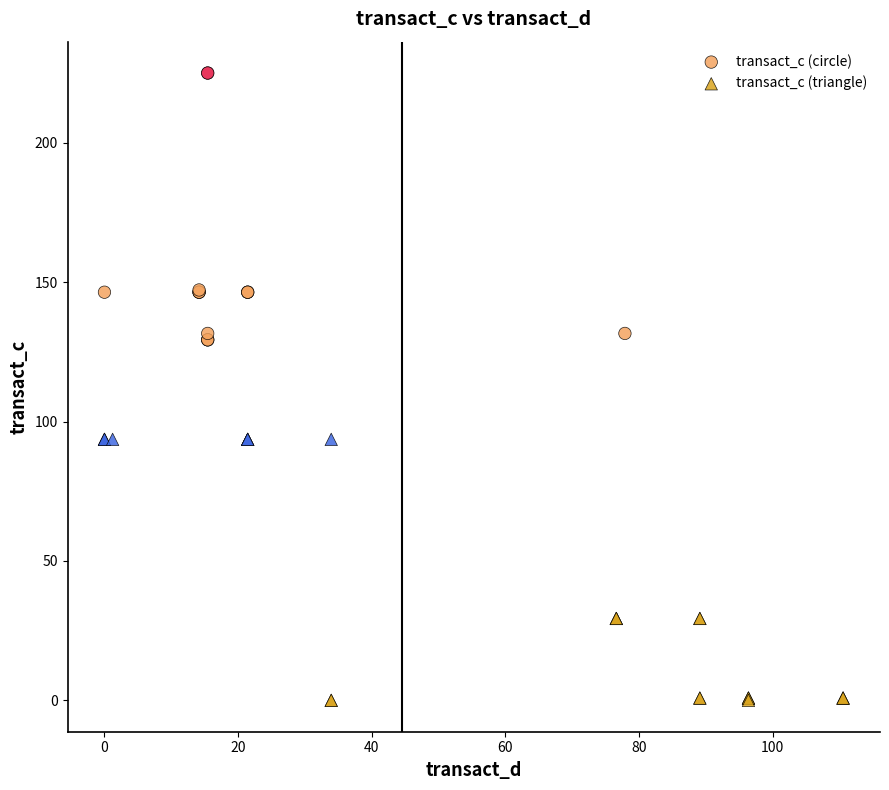

Which series contains the lowest Y value?

transact_c (triangle)